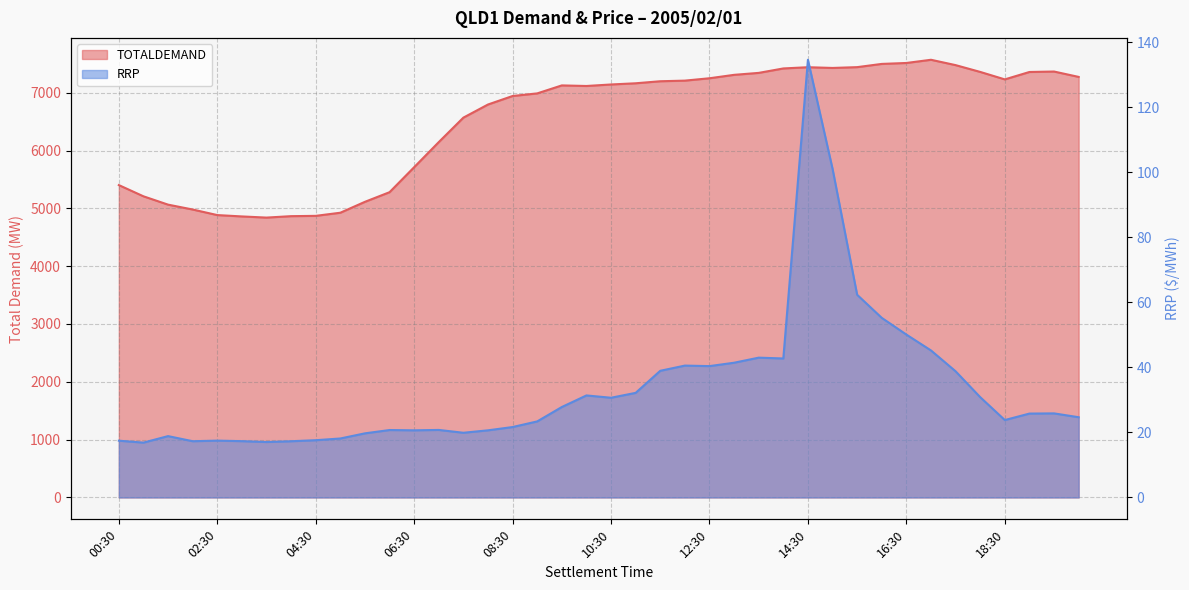

Which series has the widest spread of values?

TOTALDEMAND